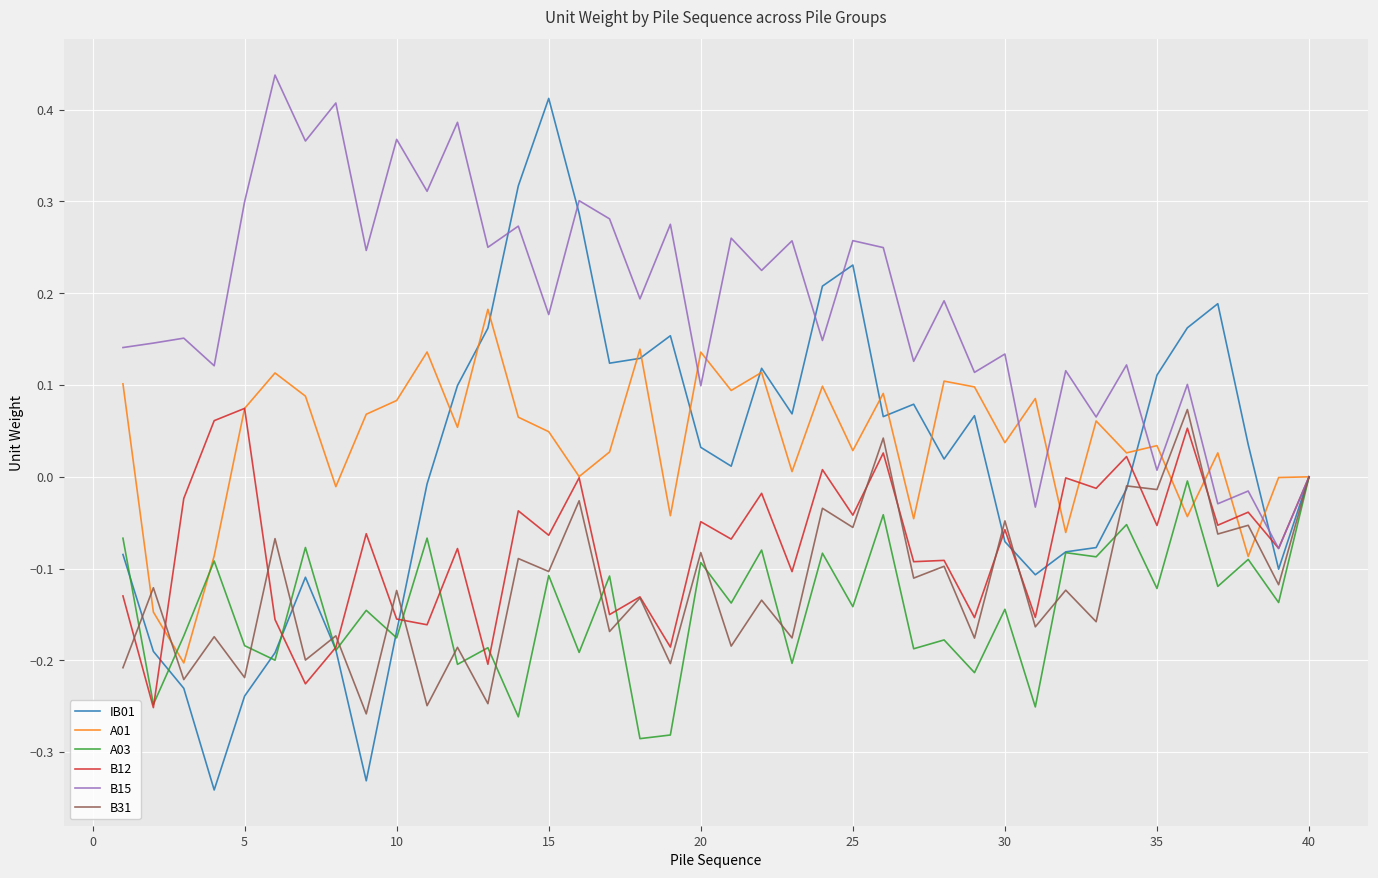

Which series has the widest spread of values?

IB01